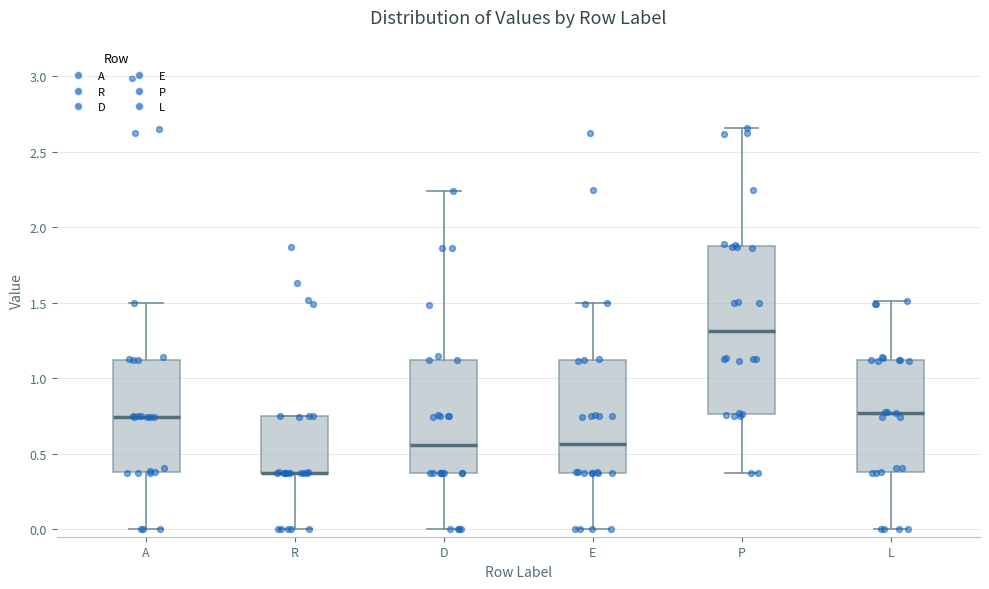

Reading left to right, read every box against the y-axis: the position of its median line, the range the box covers, and the ends of its whiskers. The values are not printed on the chart, so give them approximately, as read against the axis.

A: median 0.75, box 0.40 to 1.10, whiskers 0.00 to 1.50
R: median 0.35 (drawn on the box's lower edge), box 0.35 to 0.75, whiskers 0.00 to 0.75
D: median 0.55, box 0.35 to 1.10, whiskers 0.00 to 2.25
E: median 0.55, box 0.35 to 1.10, whiskers 0.00 to 1.50
P: median 1.30, box 0.75 to 1.85, whiskers 0.35 to 2.65
L: median 0.75, box 0.40 to 1.10, whiskers 0.00 to 1.50